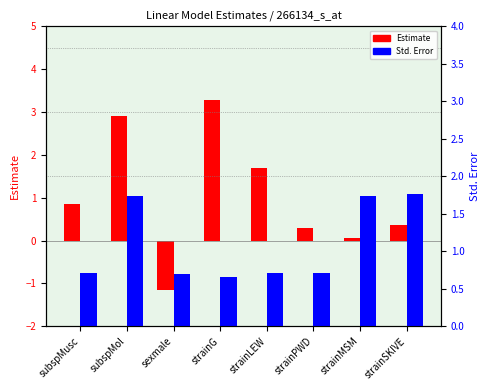

Where is Std. Error nearest to the value 1?

subspMusc